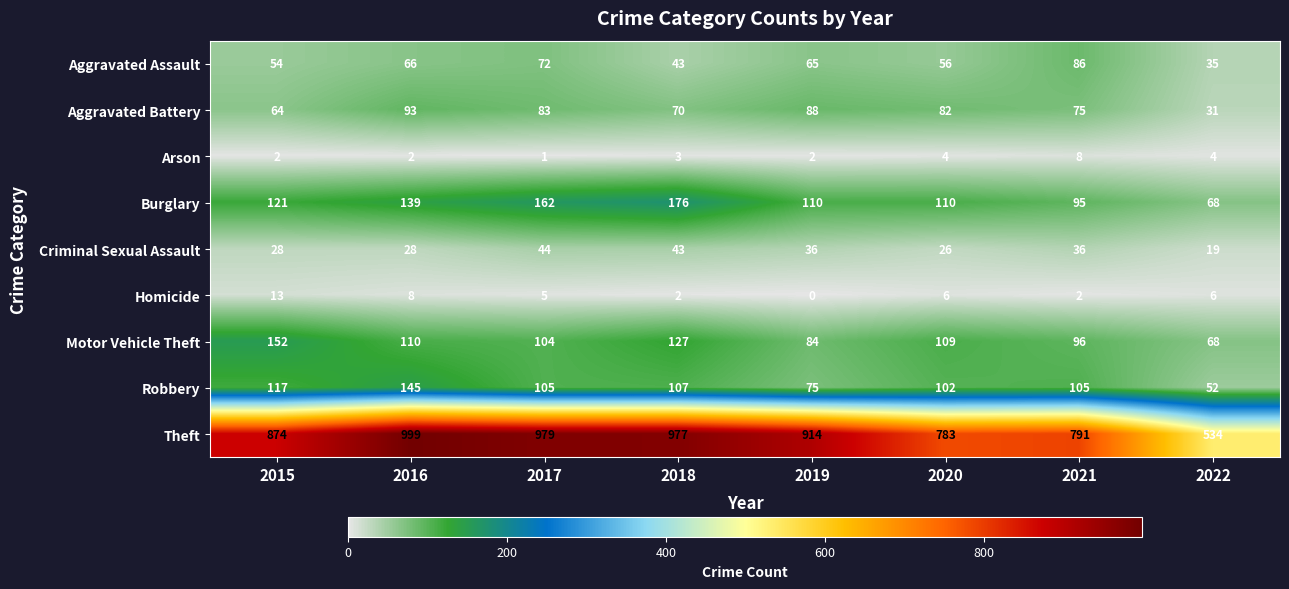

What is the average value of the Robbery series?

101